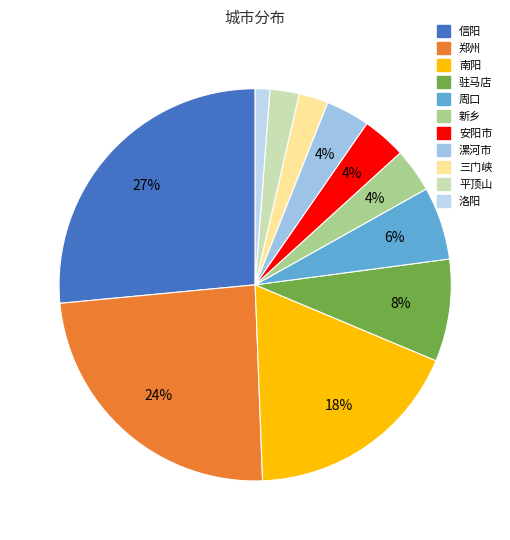

Rank the categories by value from lowest to highest.

洛阳, 三门峡, 平顶山, 新乡, 安阳市, 漯河市, 周口, 驻马店, 南阳, 郑州, 信阳